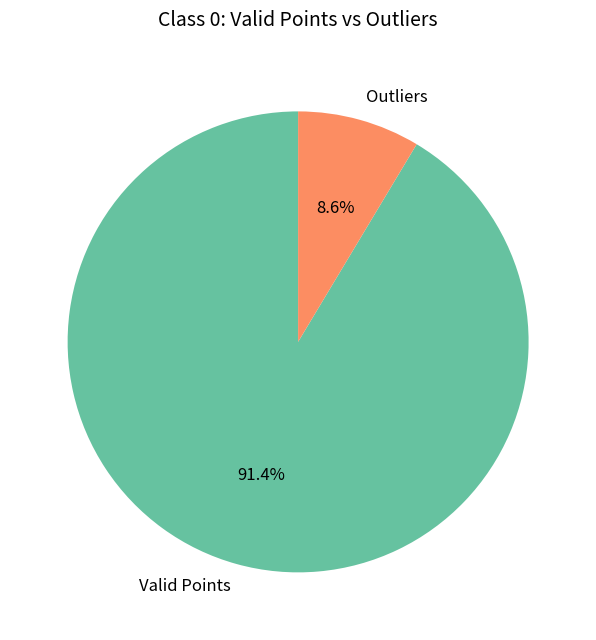

Which has a higher value, Outliers or Valid Points?

Valid Points